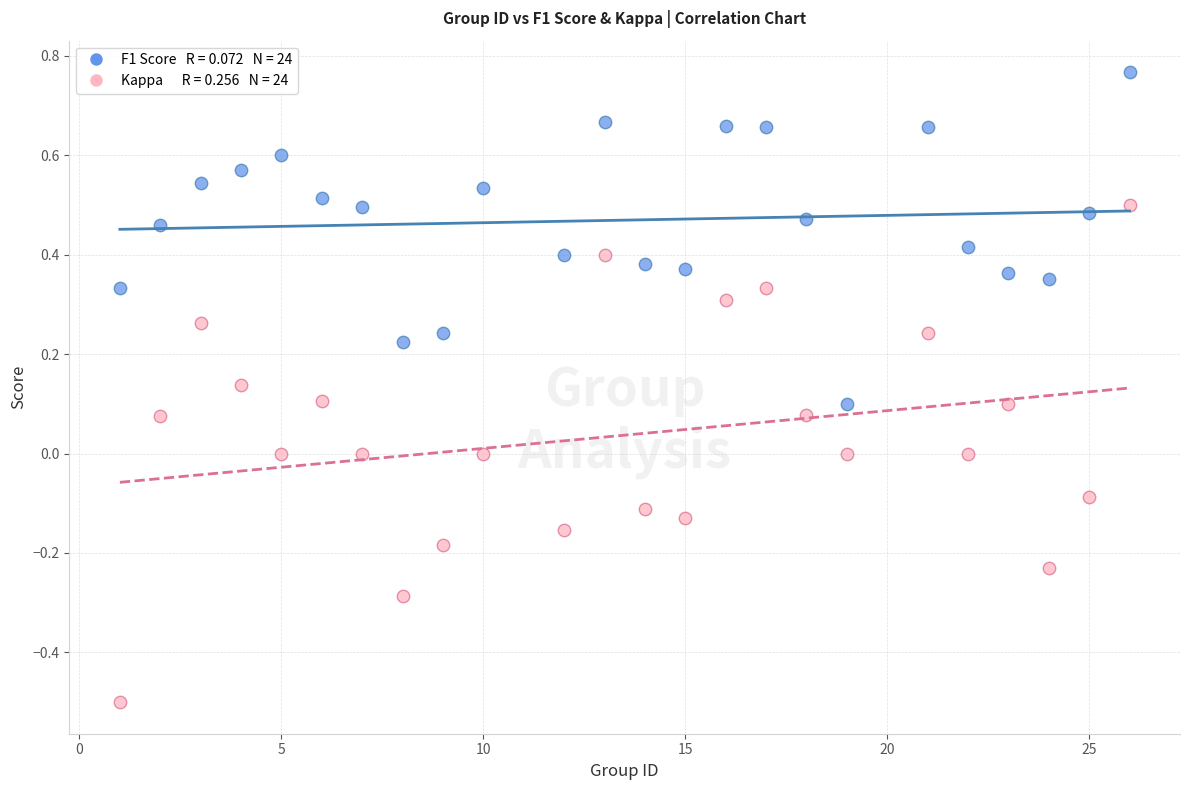

Across all data points, what is the range of X values (max minus min)?

25.0